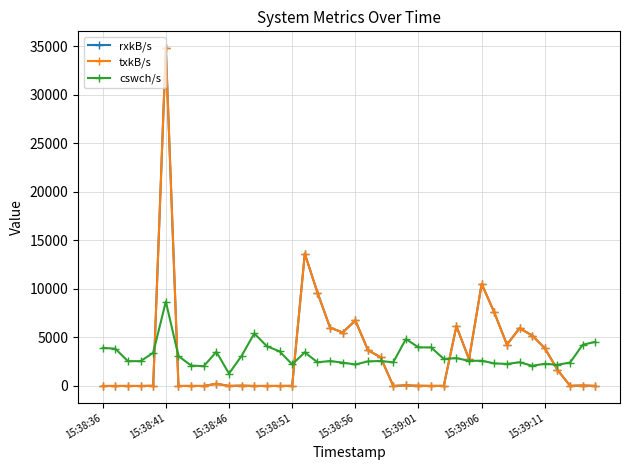

How many lines are shown in the chart?

3